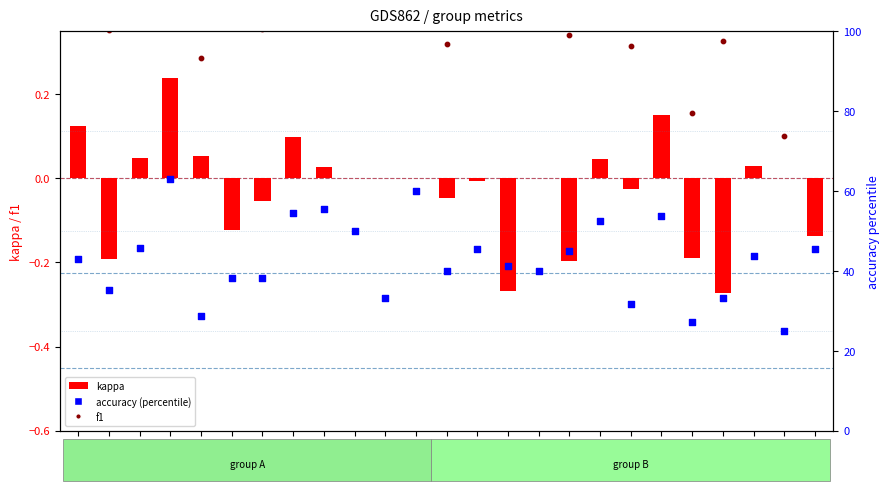

At which category is the sum across all series the highest?

G4